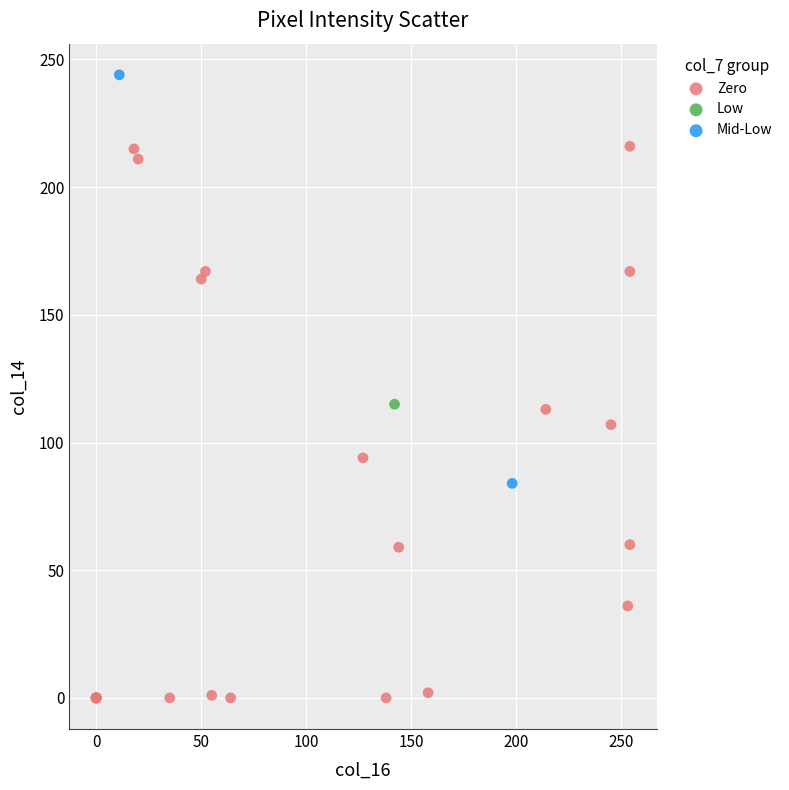

Which series contains the lowest Y value?

Zero